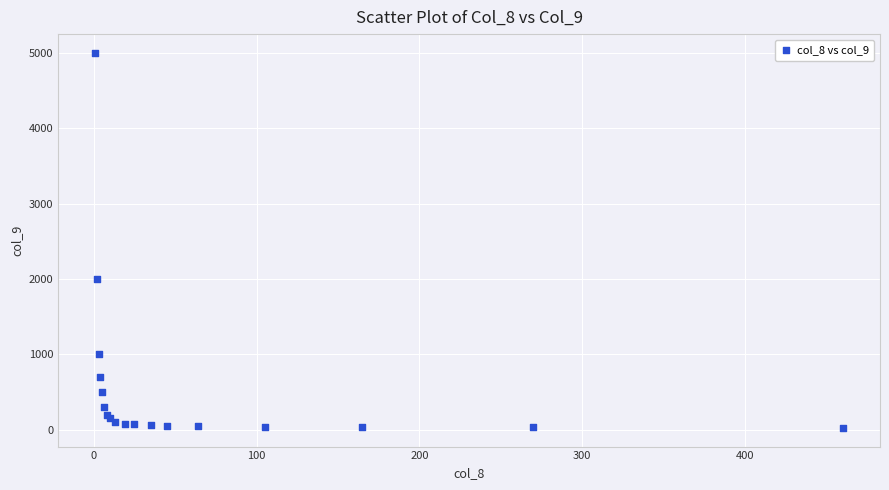

What Y value in the scatter plot is closest to 2512?

2000